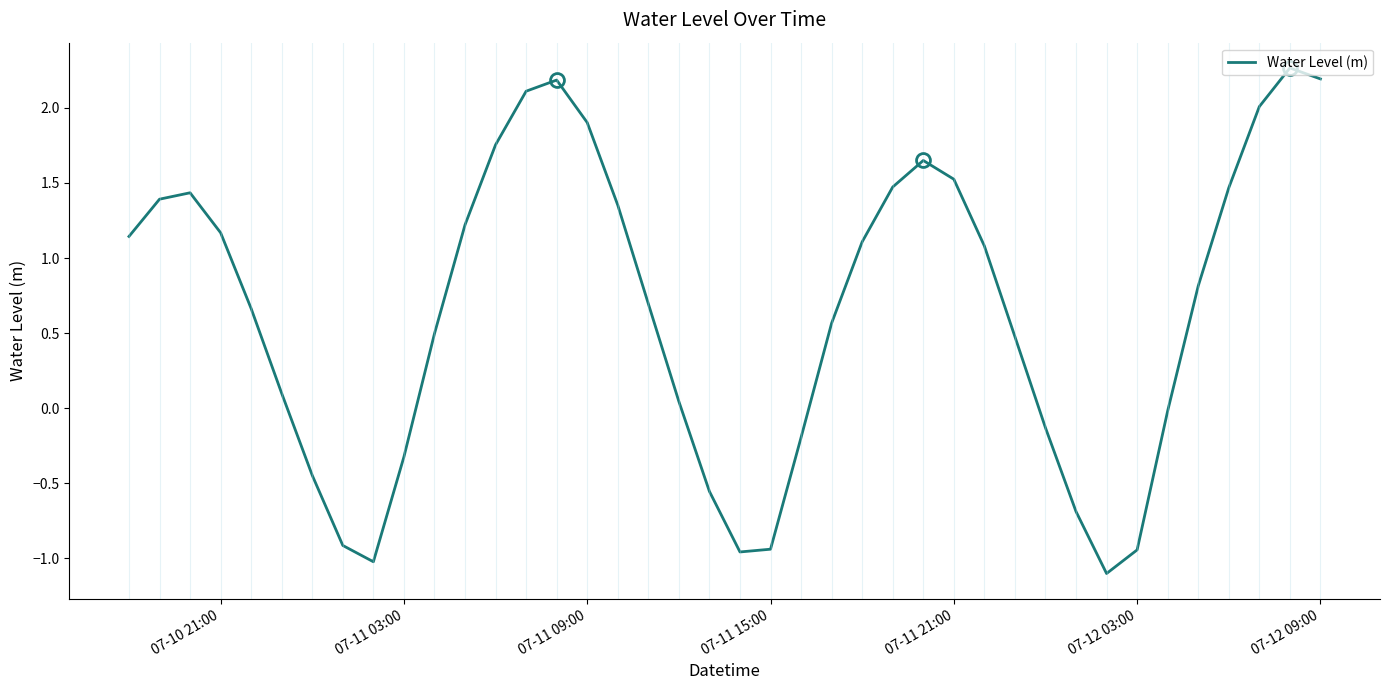

What is the greatest value displayed?

2.3